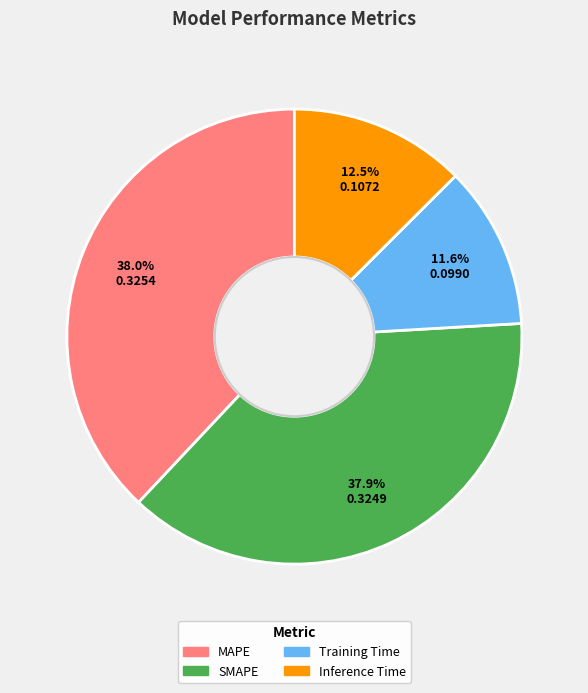

Between Training Time and Inference Time, which is larger?

Inference Time